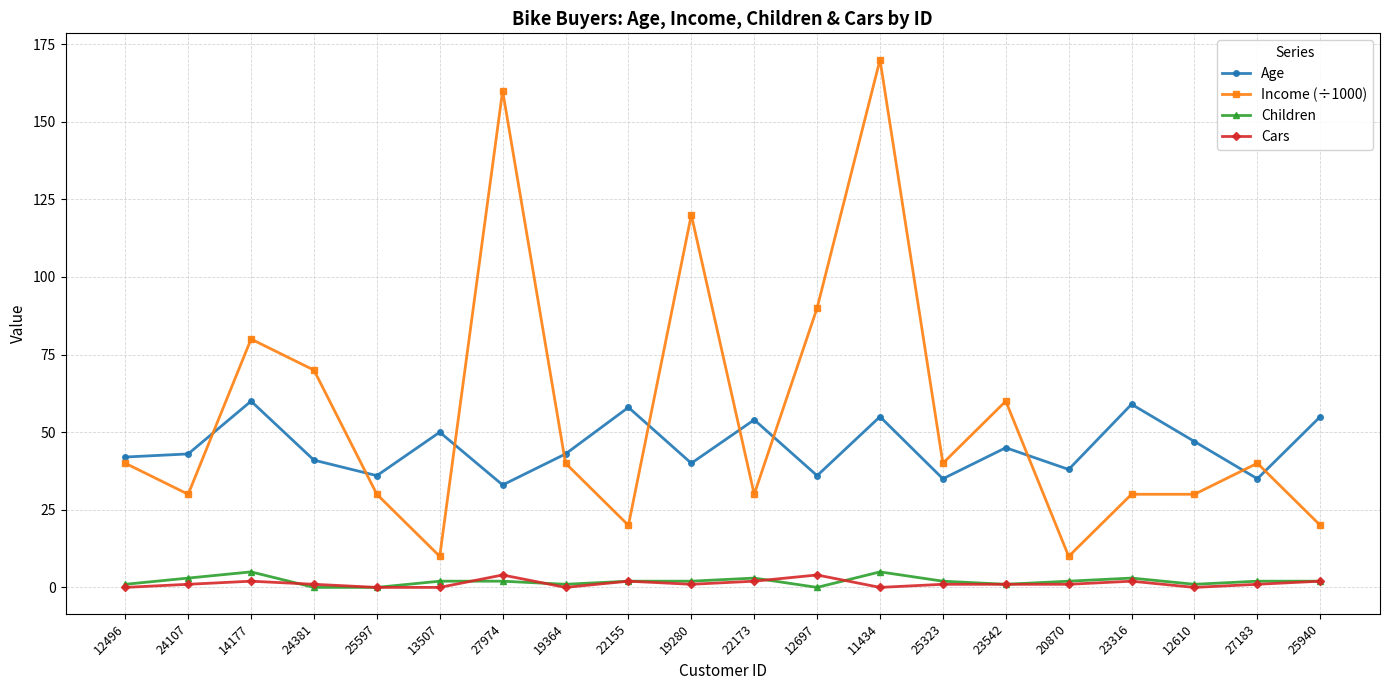

Is the value of Age at 27974 greater than the value of Children at 12610?

Yes